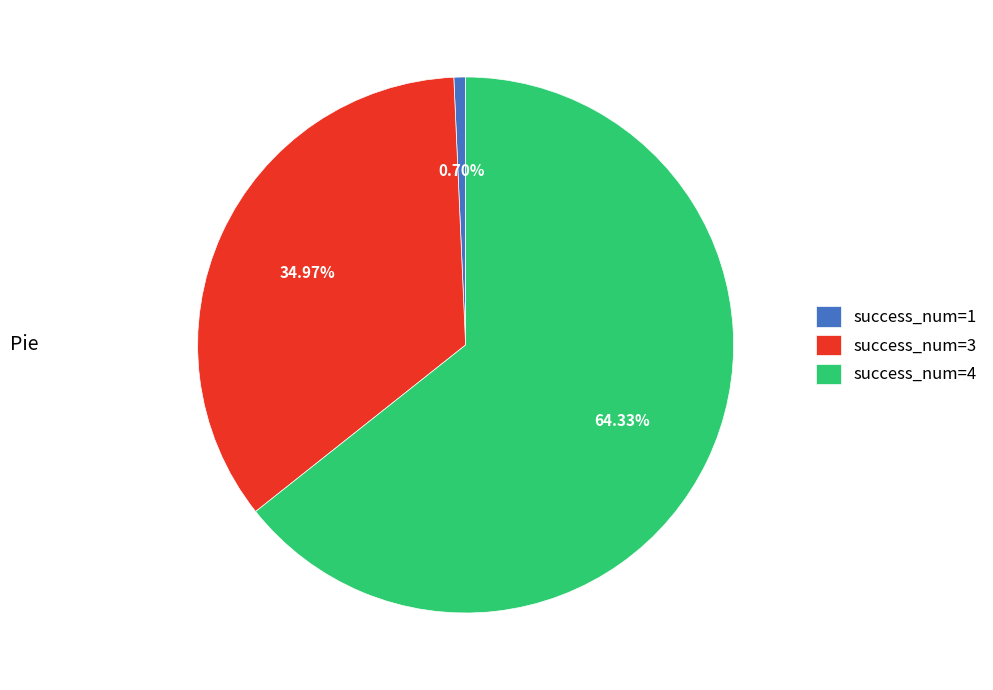

Is there any slice that represents more than half of the pie?

Yes